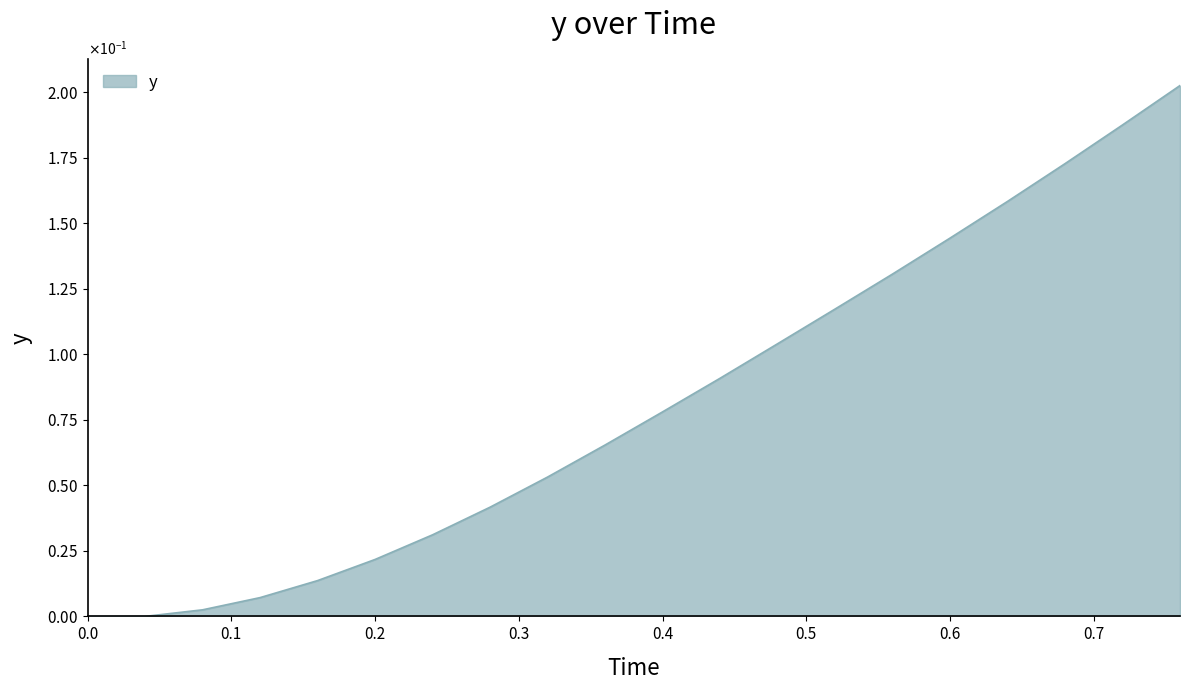

Does the chart display data point markers on the line(s)?

No